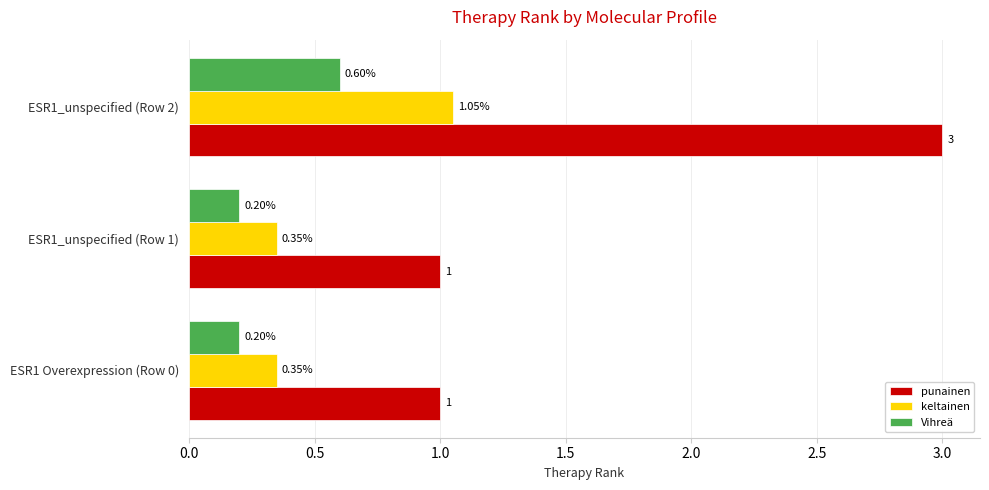

What is the total value across all series at ESR1_unspecified (Row 2)?

4.7